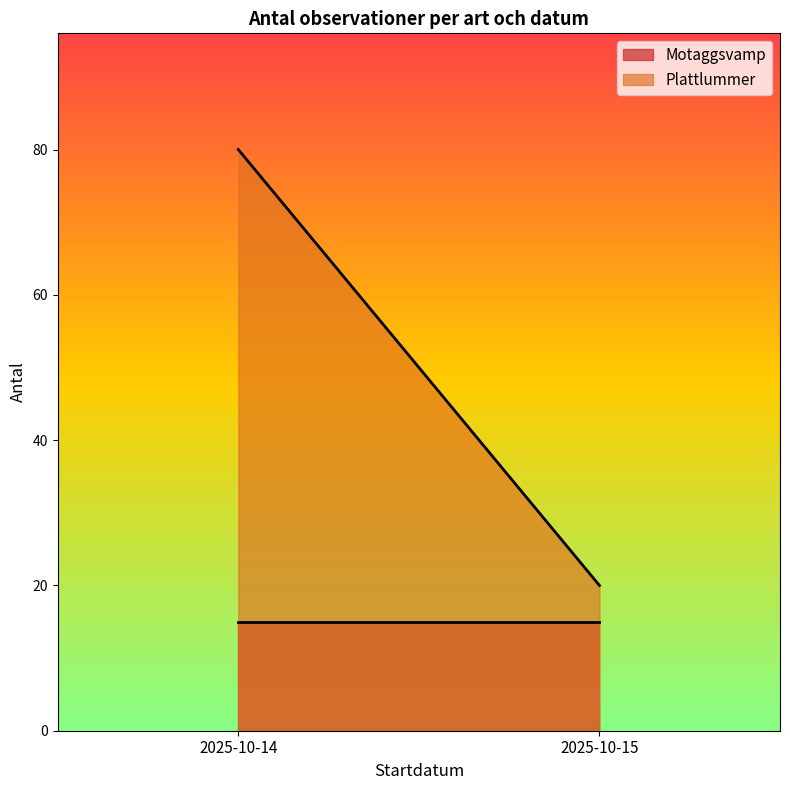

Which series has the widest spread of values?

Plattlummer